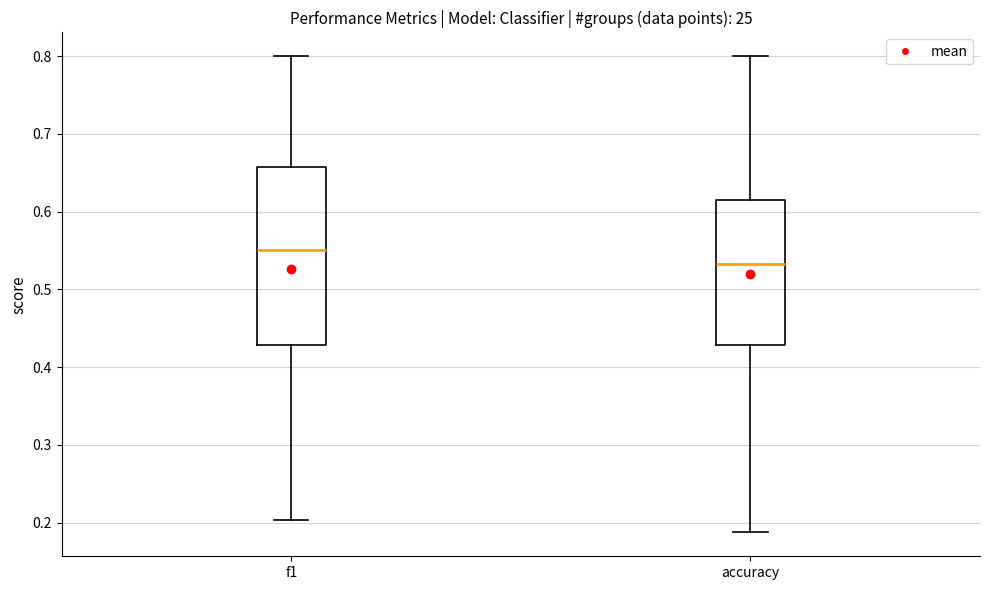

Comparing the boxes themselves (not the whiskers), which one is the tallest?

f1